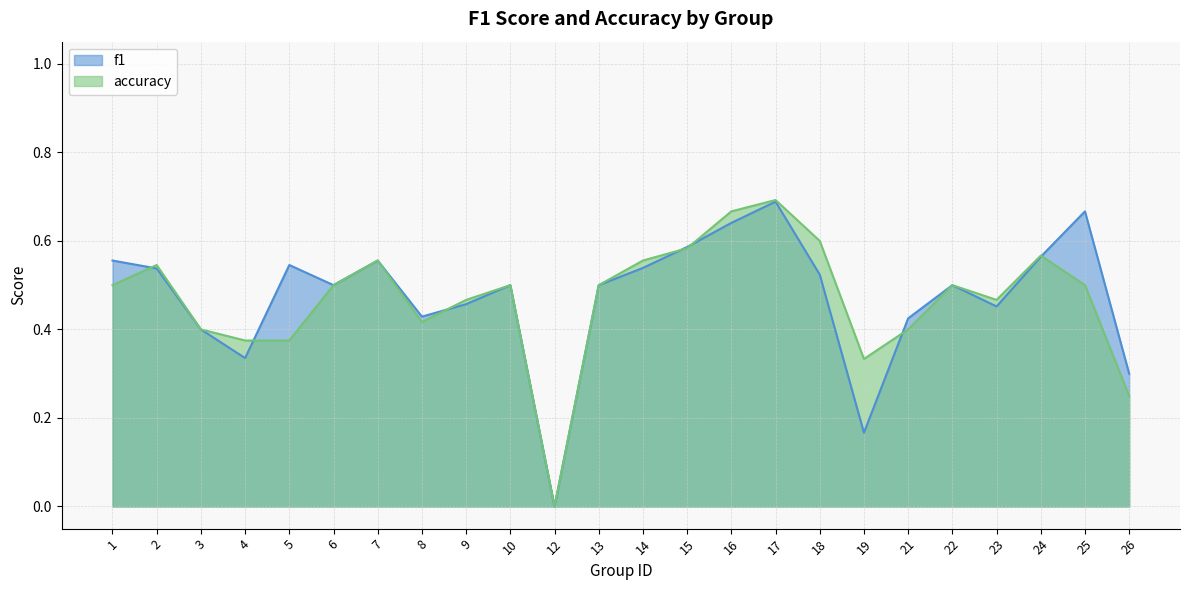

The accuracy series shows 0.5 at 1. True or false?

True